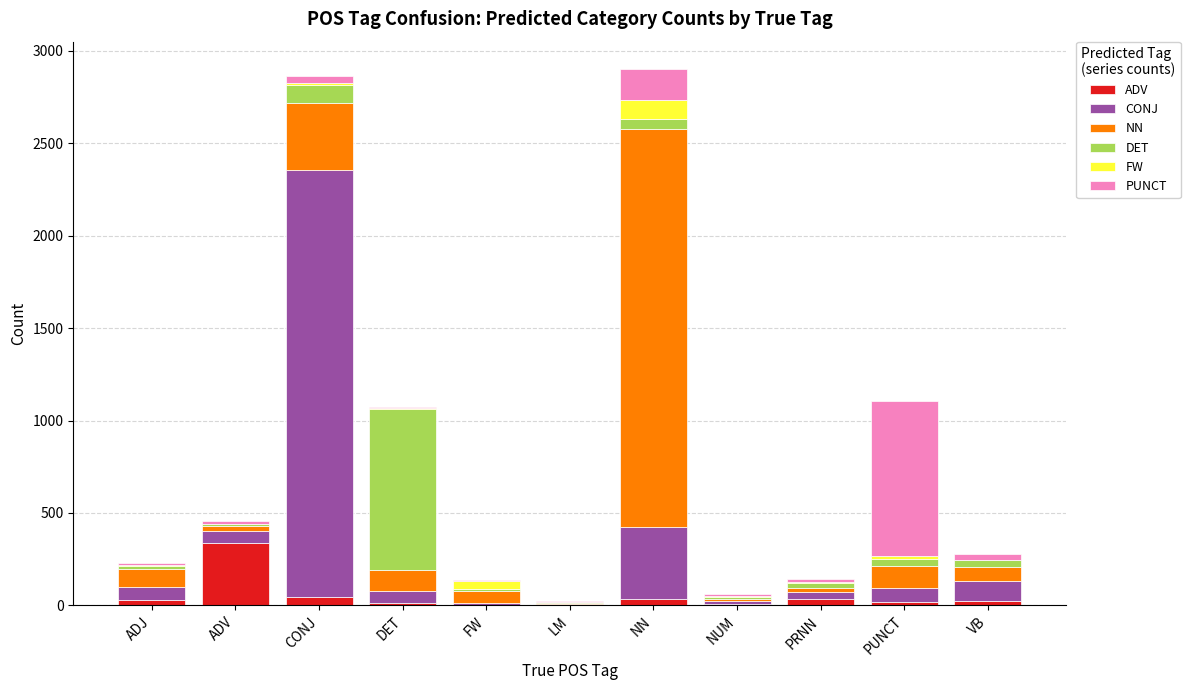

Between DET and LM, which series saw the biggest shift?

DET